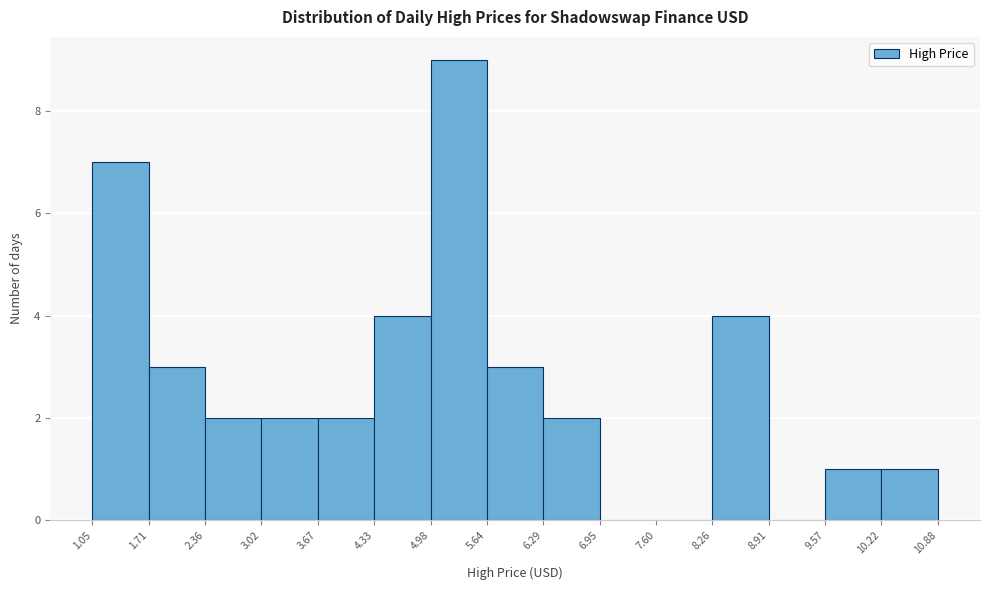

Reading left to right, transcribe this chart: for each bar, give the range it covers on the x-axis and its height. The values are not printed on the chart, so give them approximately, as read against the axis.

1.05 to 1.71: 7
1.71 to 2.36: 3
2.36 to 3.02: 2
3.02 to 3.67: 2
3.67 to 4.33: 2
4.33 to 4.98: 4
4.98 to 5.64: 9
5.64 to 6.29: 3
6.29 to 6.95: 2
6.95 to 7.60: 0
7.60 to 8.26: 0
8.26 to 8.91: 4
8.91 to 9.57: 0
9.57 to 10.22: 1
10.22 to 10.88: 1